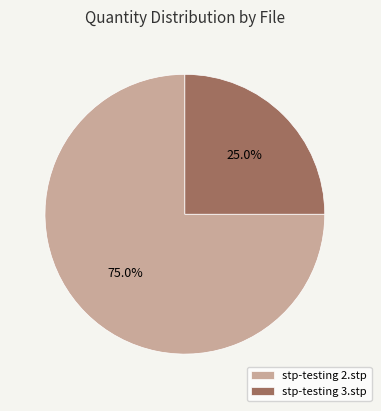

What is the smallest slice in the pie chart?

stp-testing 3.stp